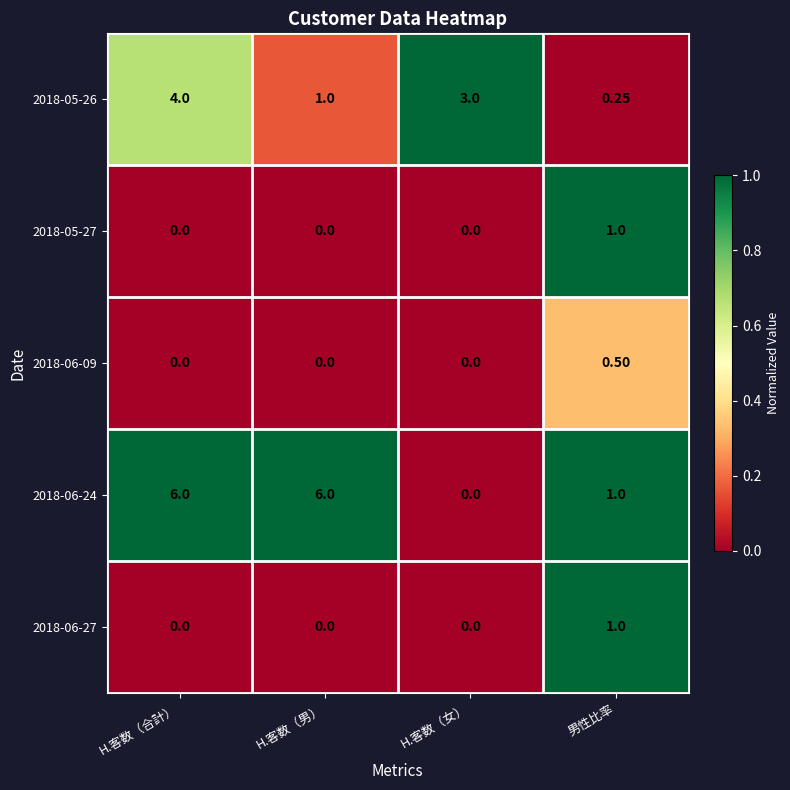

At which label does 2018-06-27 reach its peak?

男性比率